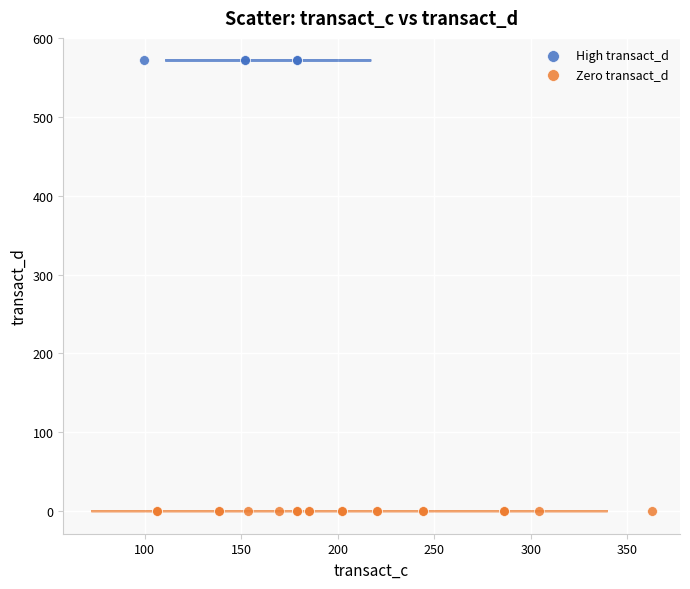

Which series contains the lowest Y value?

Zero transact_d